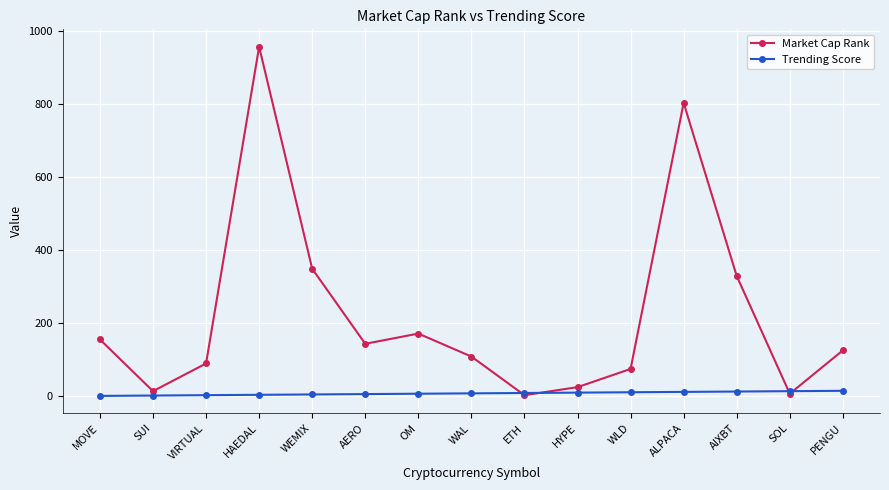

What is the label of the 2nd point from the left?

SUI